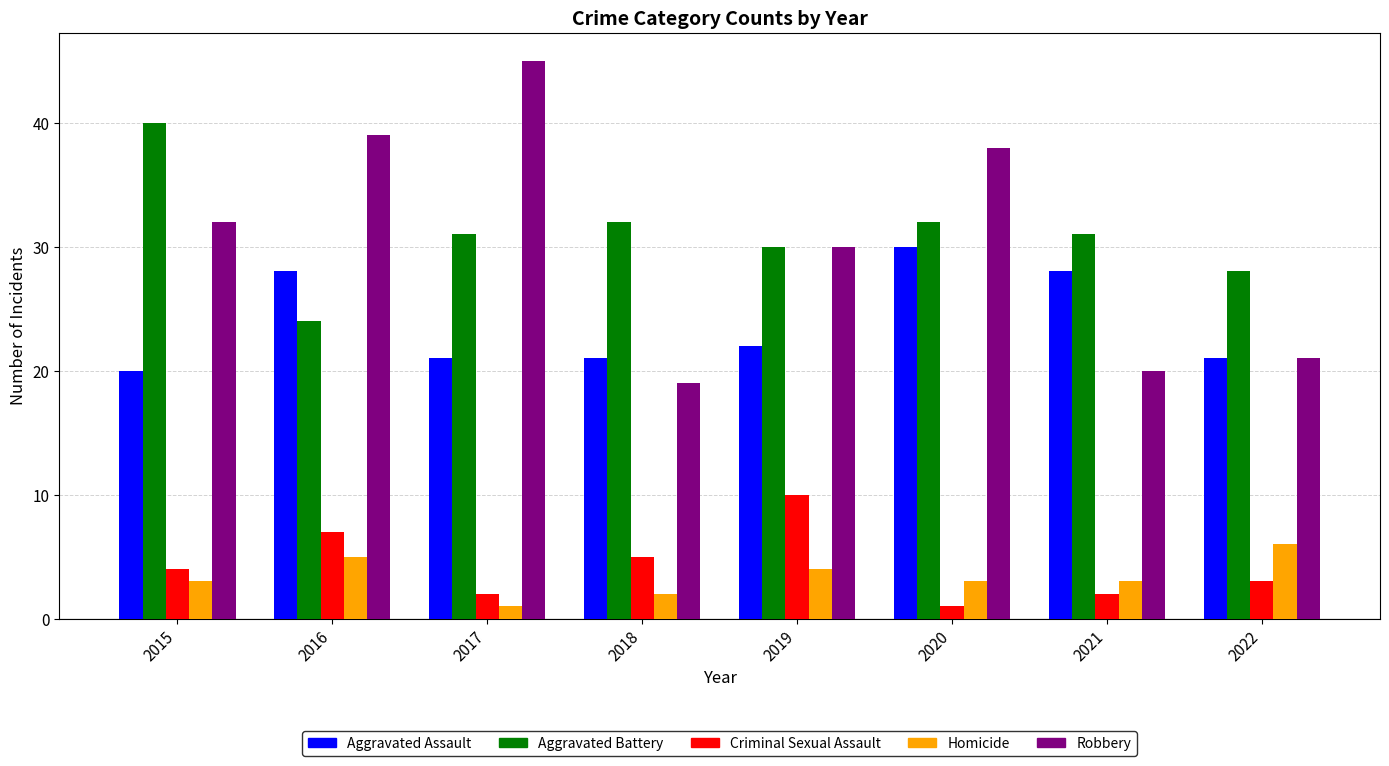

The value of Aggravated Battery at 2017 is 54. True or false?

False